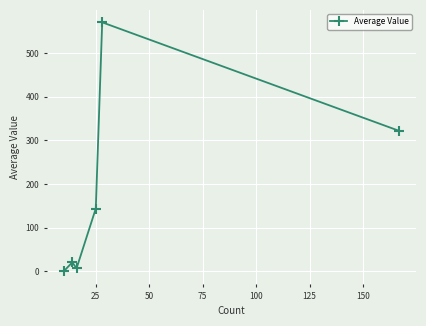

What is the sum of all values?

1062.8